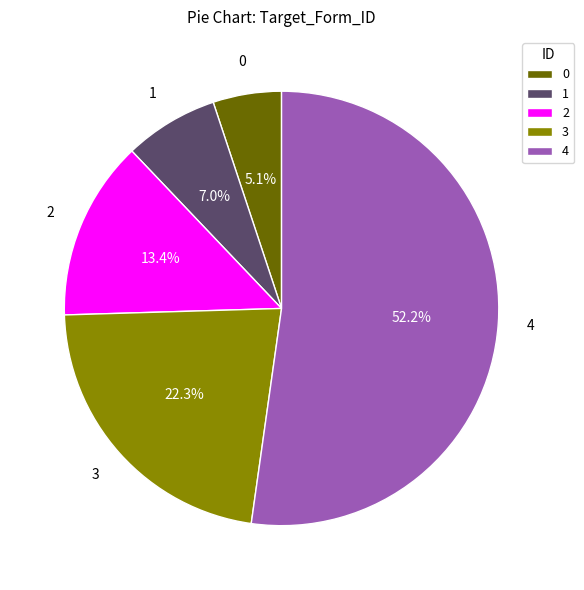

Between 0 and 1, which is larger?

1